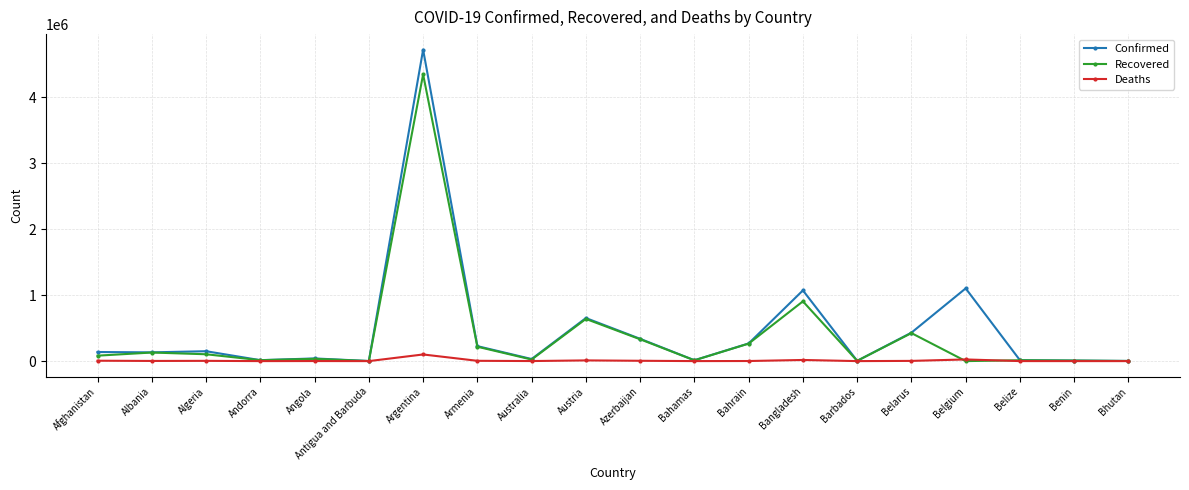

Which label corresponds to the largest value in the chart?

Argentina